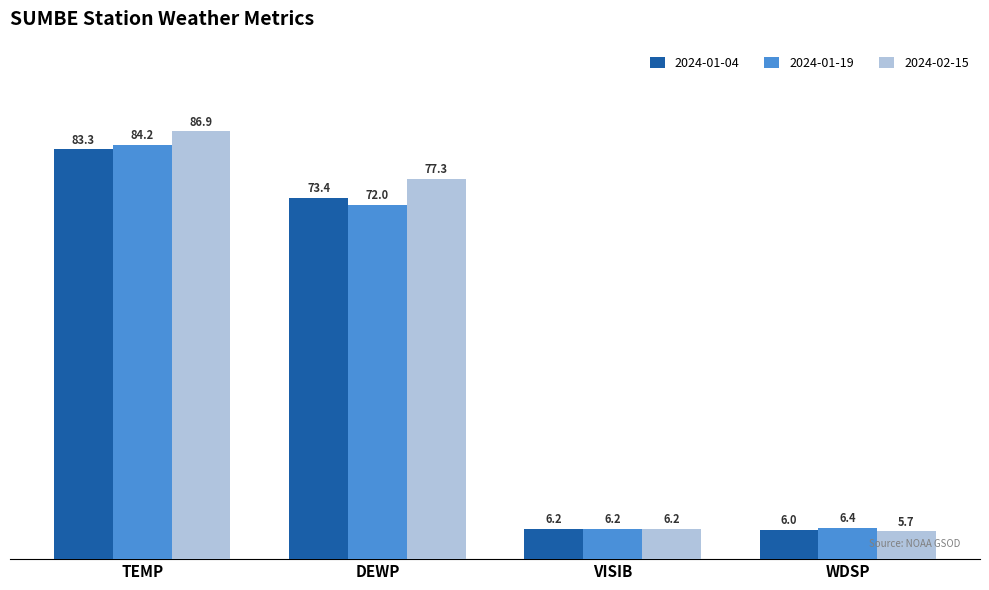

At which category does the chart reach its minimum across all series?

WDSP